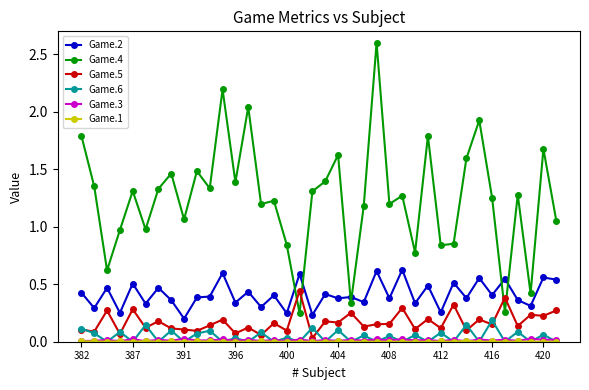

What is the greatest value displayed?

2.6